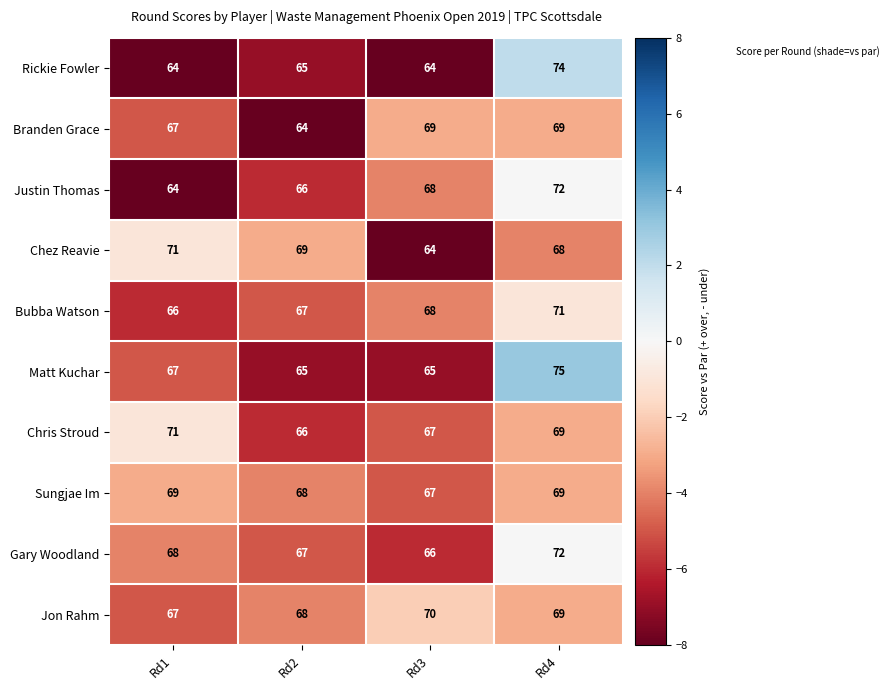

What is the difference between the maximum and second lowest values in the Justin Thomas series?

6